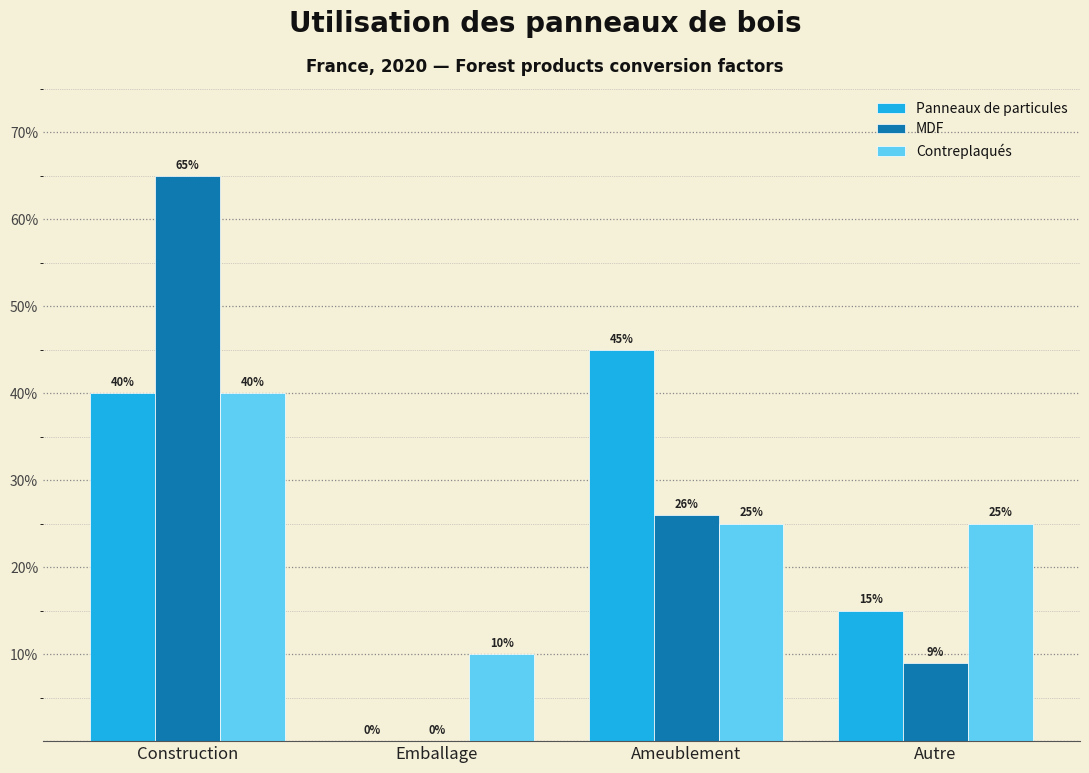

Reading left to right, transcribe all the data shown in this chart.

Panneaux de particules: Construction=40	Emballage=0	Ameublement=45	Autre=15
MDF: Construction=65	Emballage=0	Ameublement=26	Autre=9
Contreplaqués: Construction=40	Emballage=10	Ameublement=25	Autre=25